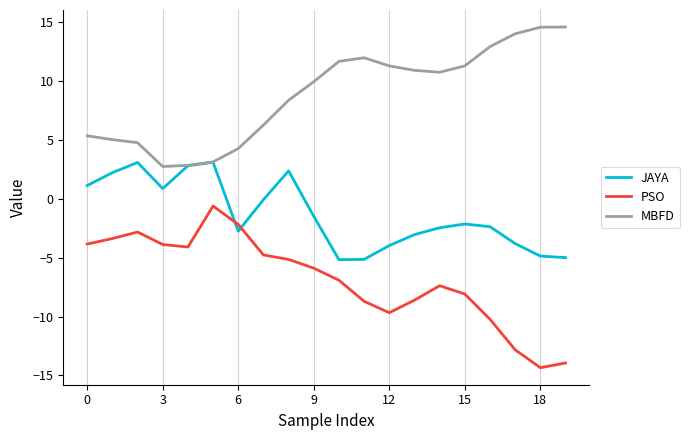

List the series in order of their overall mean, highest first.

MBFD, JAYA, PSO